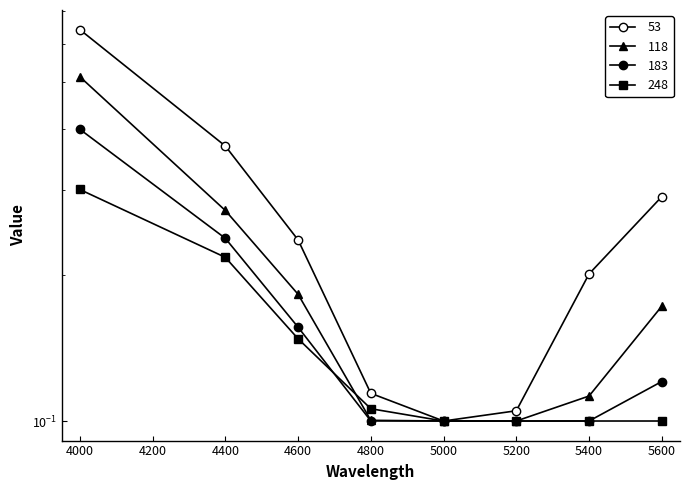

Is this an area chart (filled region under the line)?

No